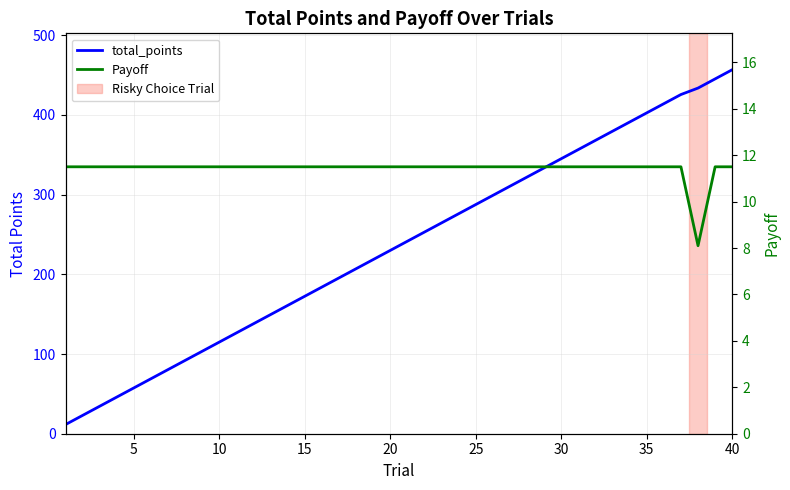

Which series has the largest total across all categories?

total_points